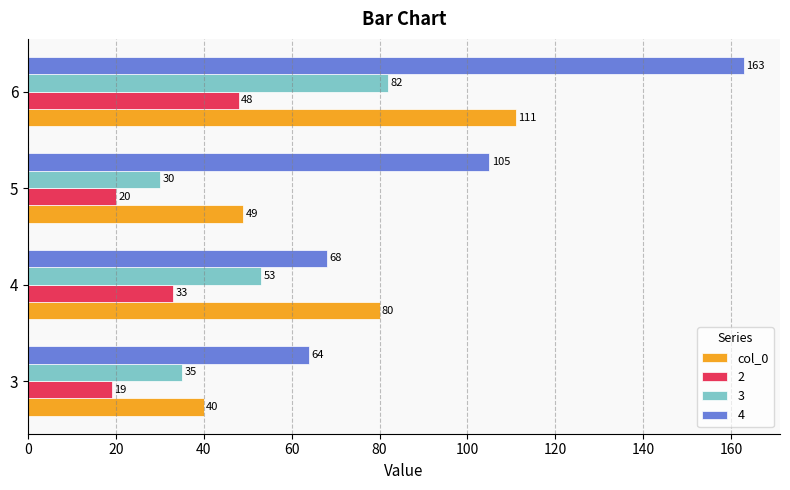

Is it true that 2 equals 55 at 4?

False